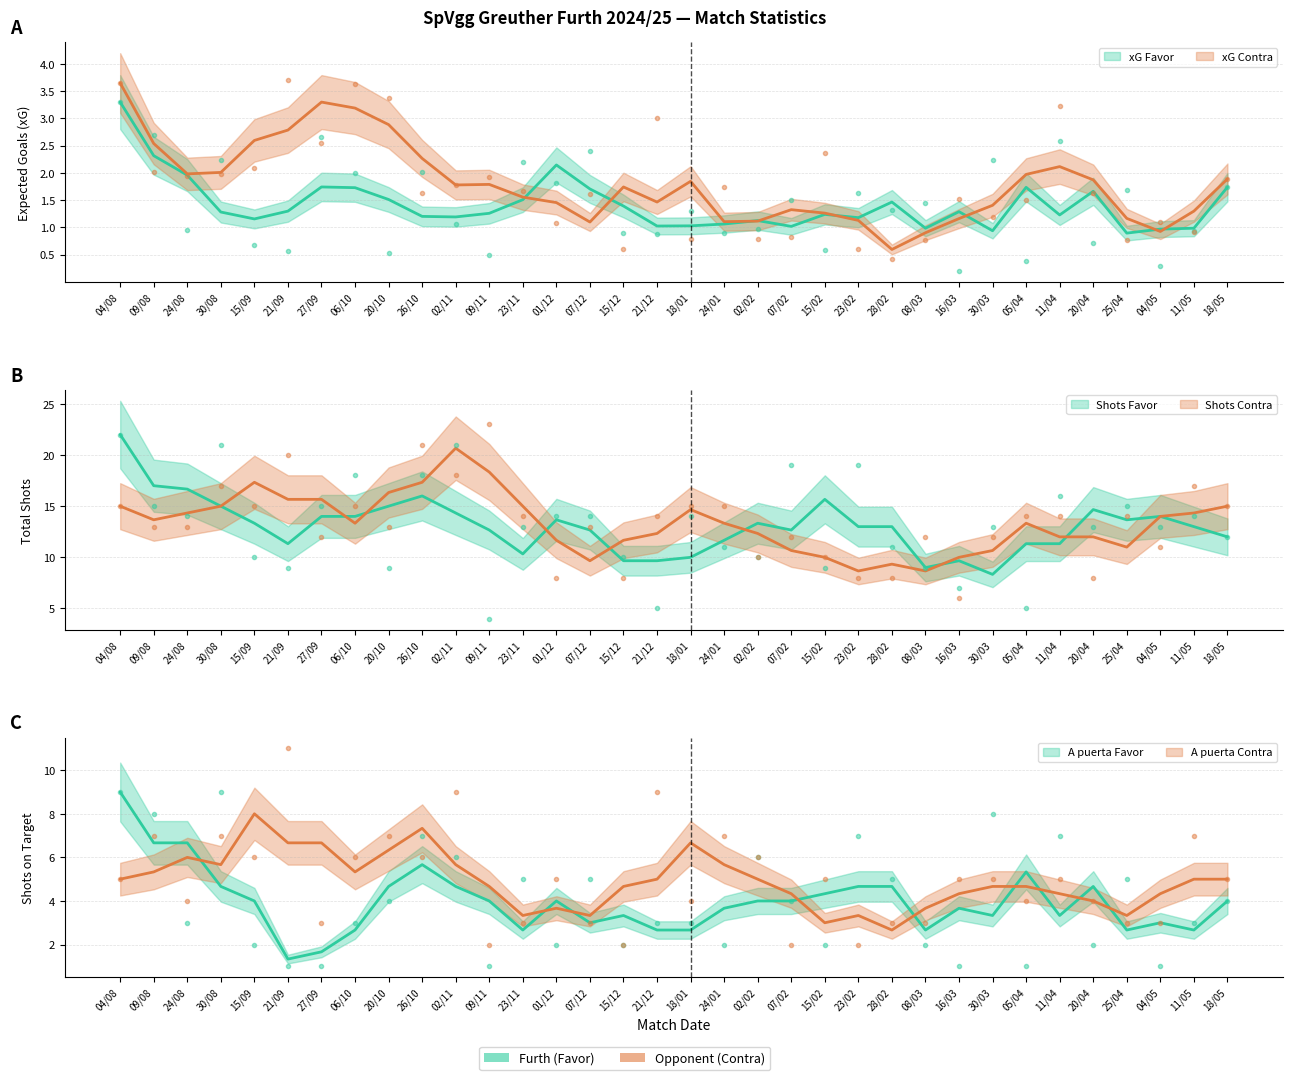

What is the value of the Shots Favor point at the 27th from the left?

13.0